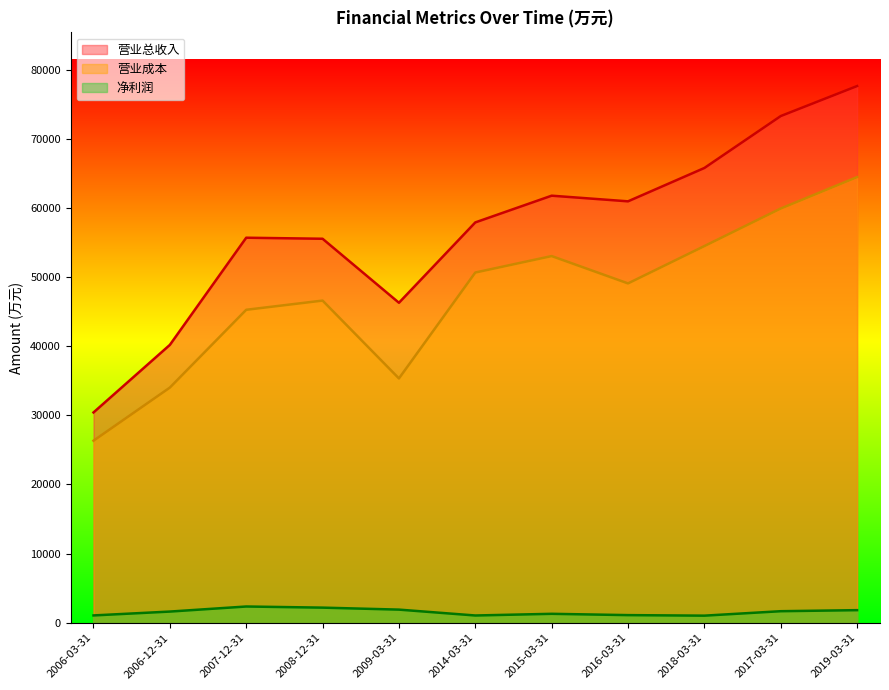

List the labels in order of 营业总收入 value, largest first.

2019-03-31, 2017-03-31, 2018-03-31, 2015-03-31, 2016-03-31, 2014-03-31, 2007-12-31, 2008-12-31, 2009-03-31, 2006-12-31, 2006-03-31